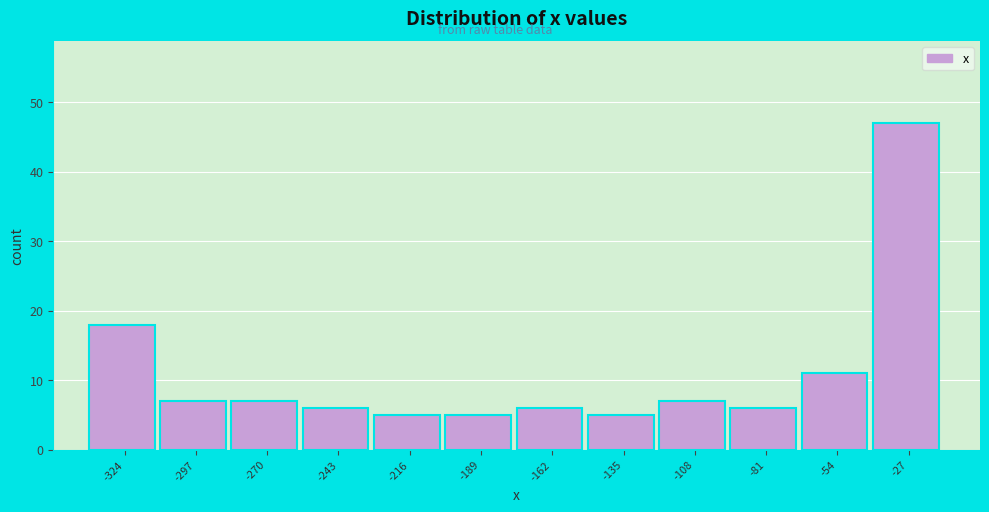

Reading right to left, list all the values displayed in this chart.

-27=47	-54=11	-81=6	-108=7	-135=5	-162=6	-189=5	-216=5	-243=6	-270=7	-297=7	-324=18